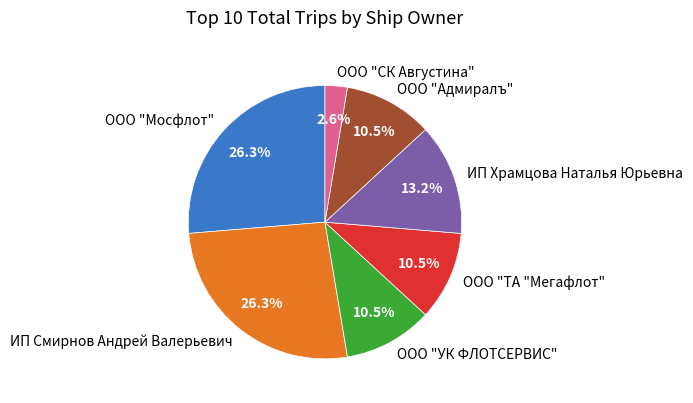

Between ООО "Адмиралъ" and ИП Храмцова Наталья Юрьевна, which is larger?

ИП Храмцова Наталья Юрьевна